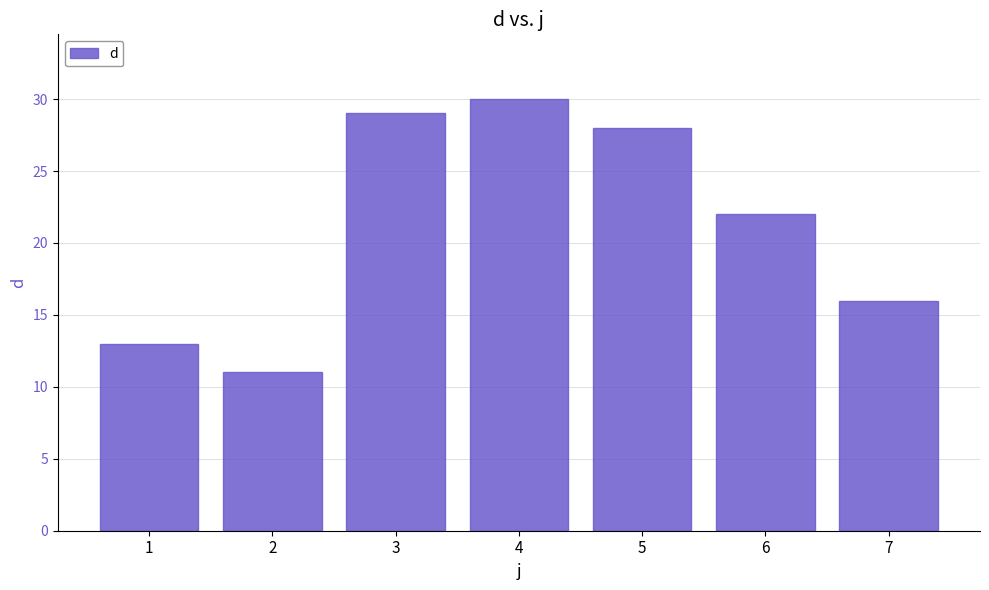

Does the chart contain any negative values?

No